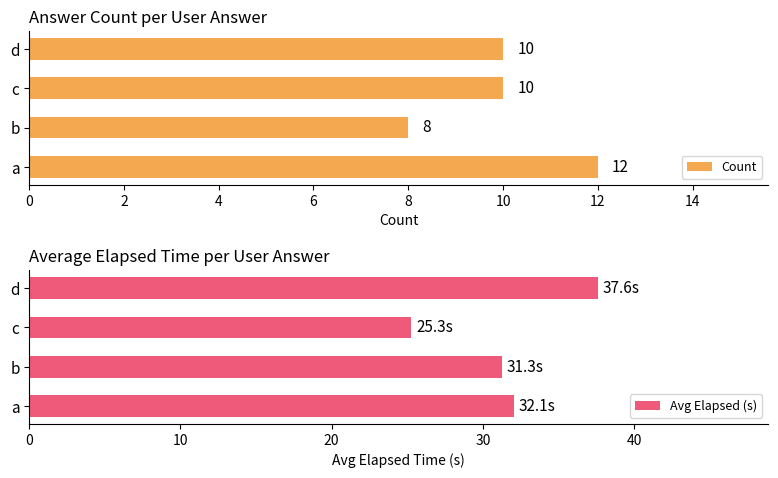

What is the sum of the Count values at b and a?

20